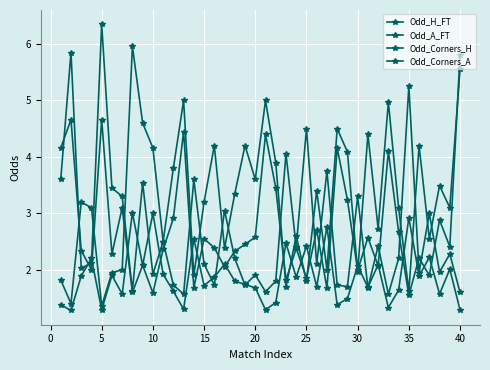

How many interior local valleys does the Odd_H_FT series have?

13